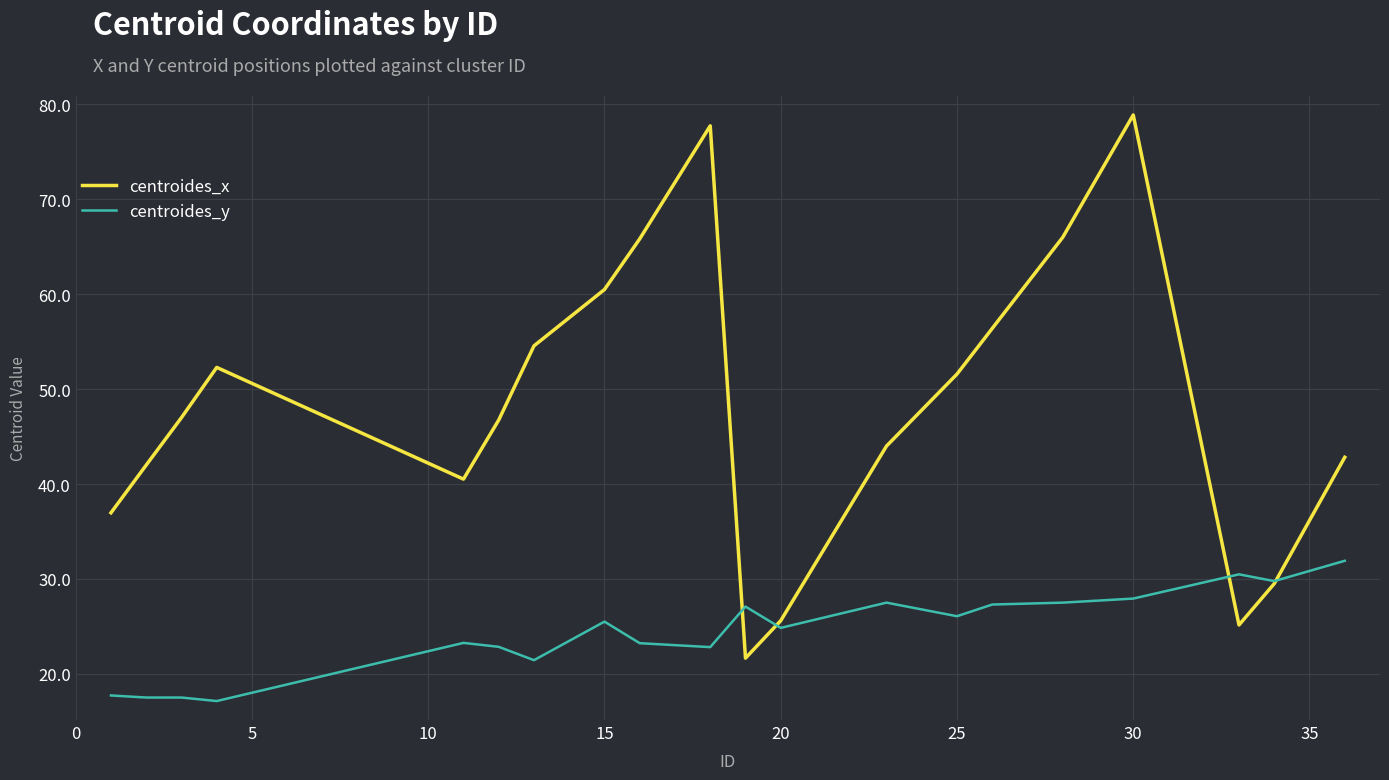

Rank the series by their maximum value, from lowest to highest.

centroides_y, centroides_x